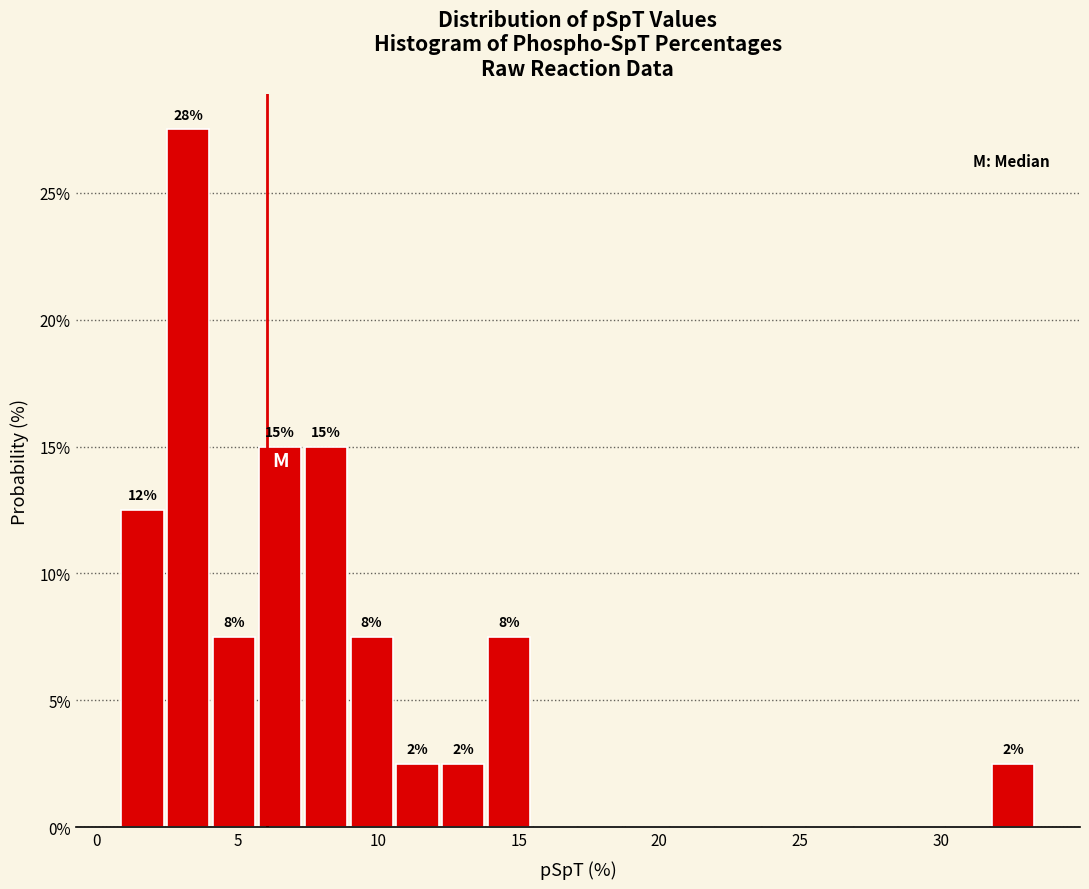

Read against the x-axis, roughly where is the centre of the tallest bar?

3.5